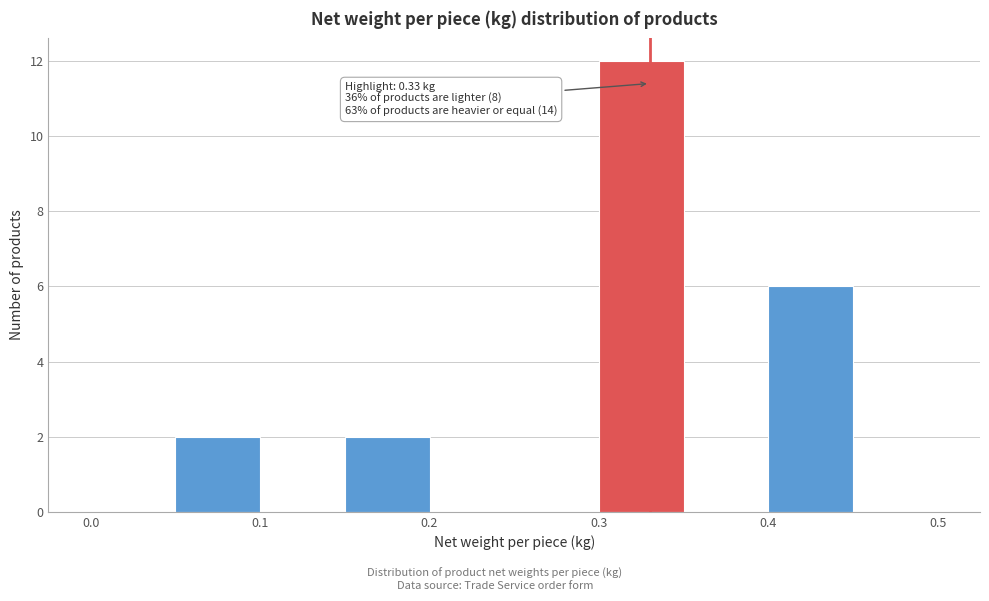

Which range on the x-axis has the tallest bar?

0.30 to 0.35